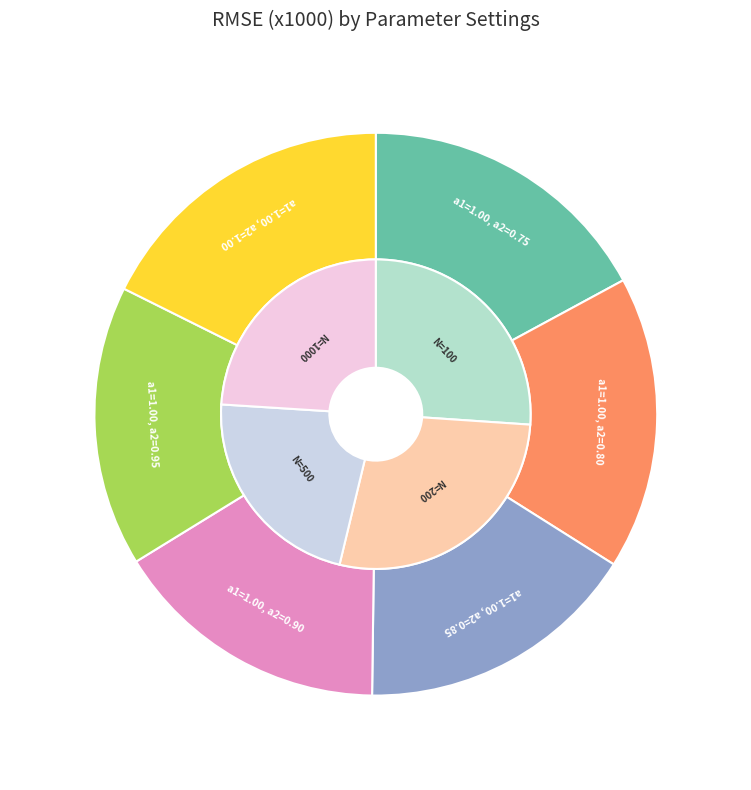

Between a1=1.00, a2=0.80 and a1=1.00, a2=0.85, which is larger?

a1=1.00, a2=0.80